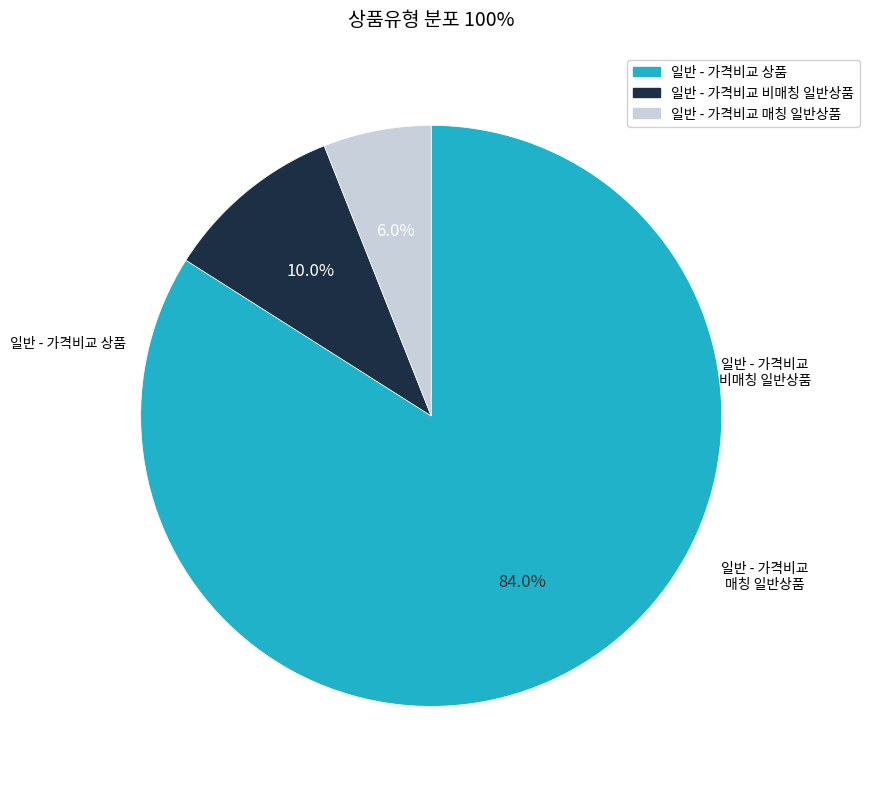

Count the number of slices in the pie.

3